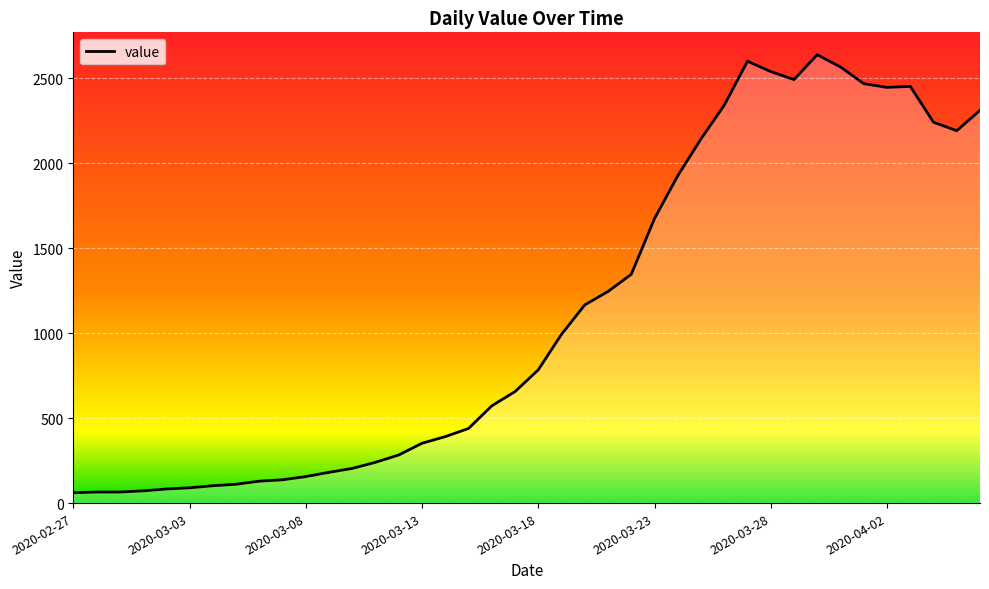

Does the chart display data point markers on the line(s)?

No